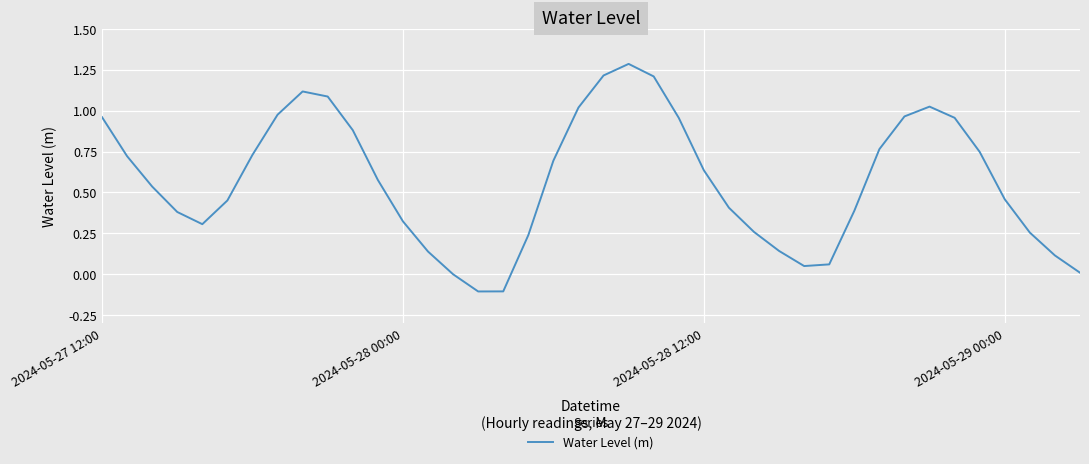

What is the greatest value displayed?

1.3